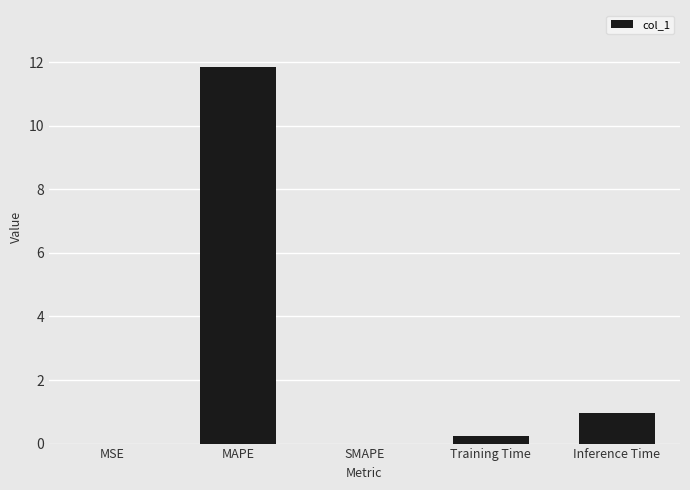

True or false: the data shows 1.4 at Inference Time.

False